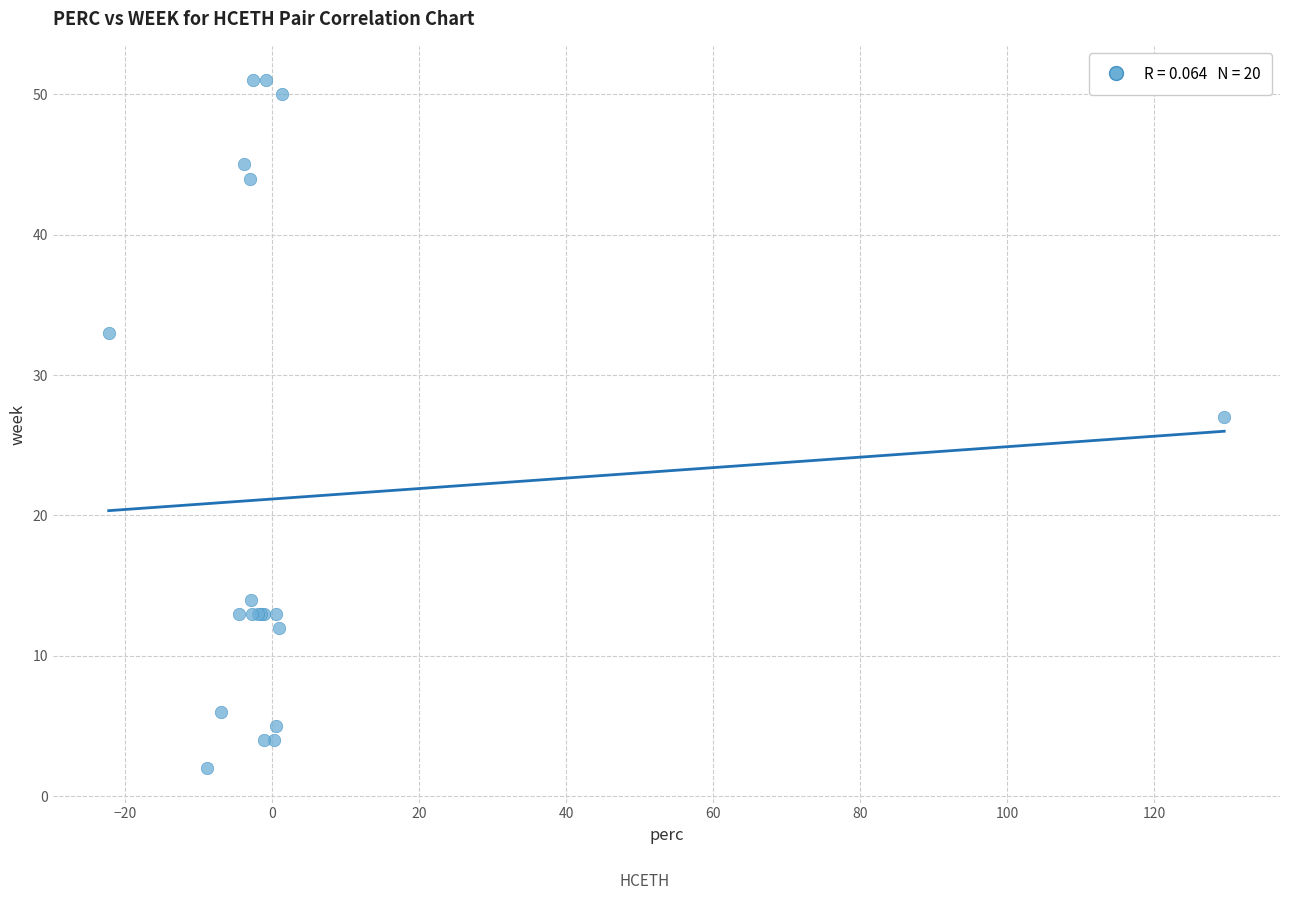

What Y value in the scatter plot is closest to 26?

27